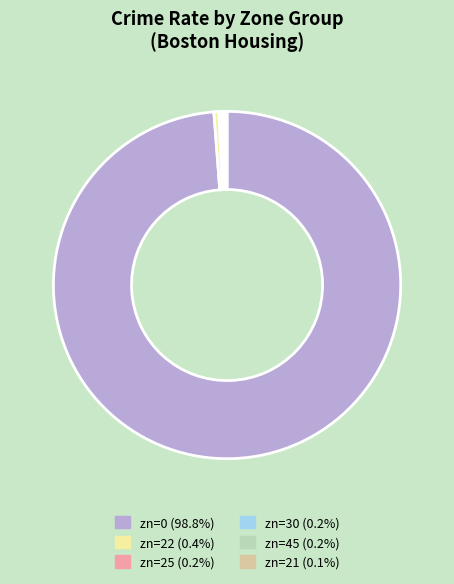

Does any single category account for the majority?

Yes